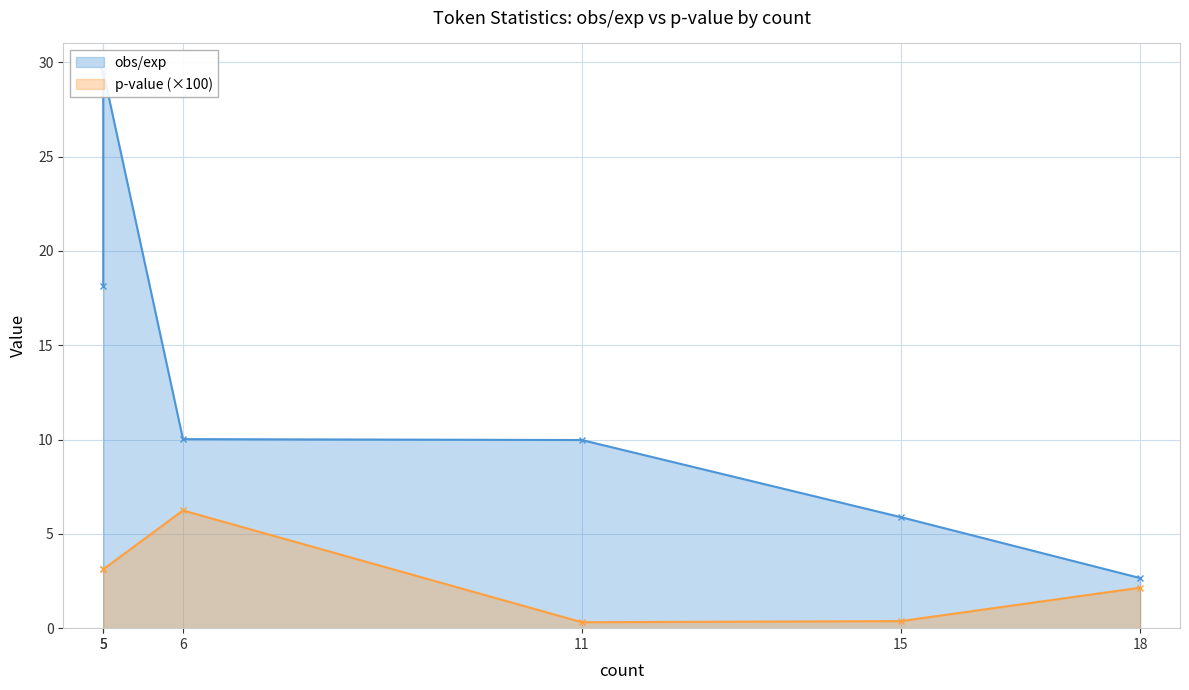

How many values in the p-value series are below 3?

3